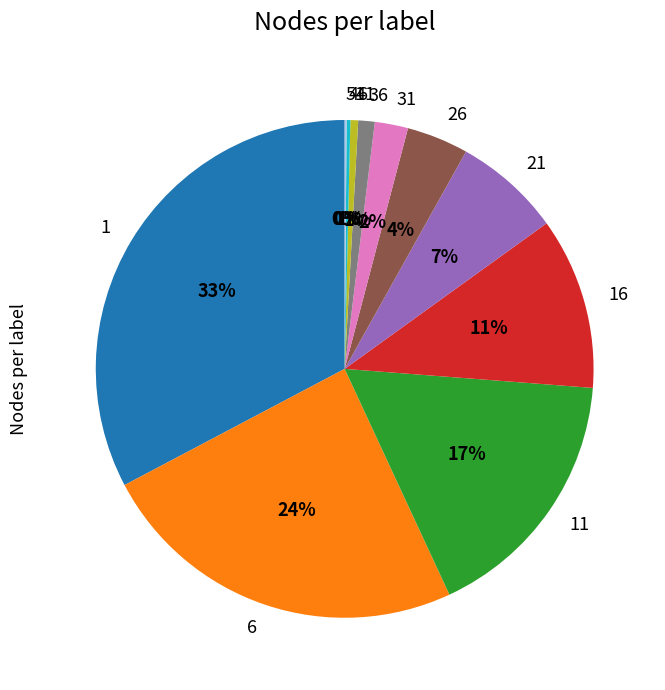

Is it true that 26 is 4% of the pie?

True